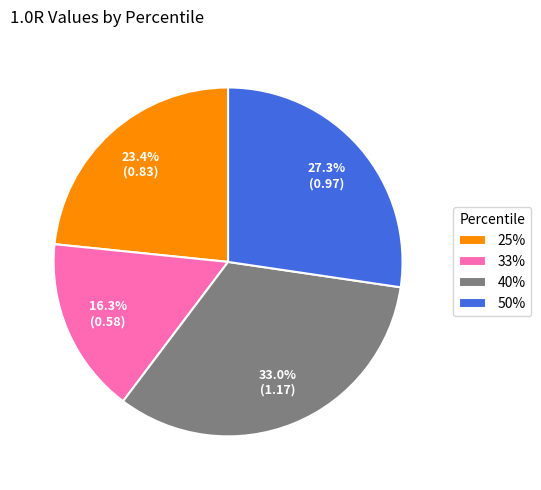

To the nearest percent, what percentage of the pie is 33%?

16%